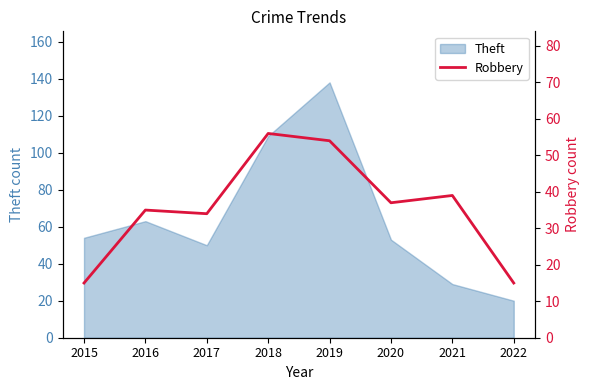

Which category has the highest value in the Theft series?

2019